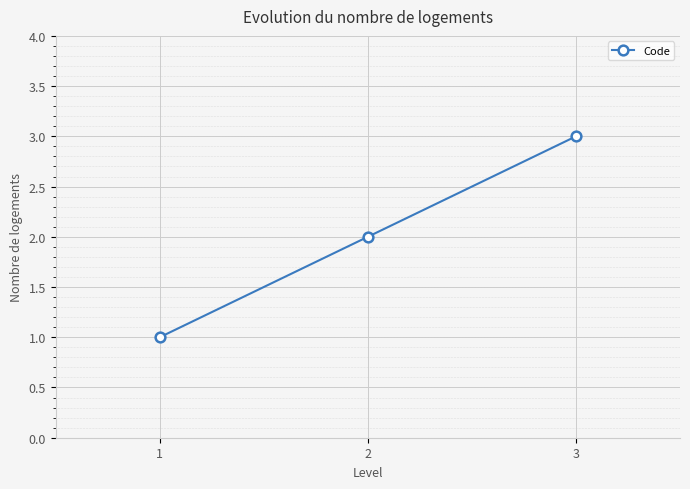

Is this an area chart (filled region under the line)?

No